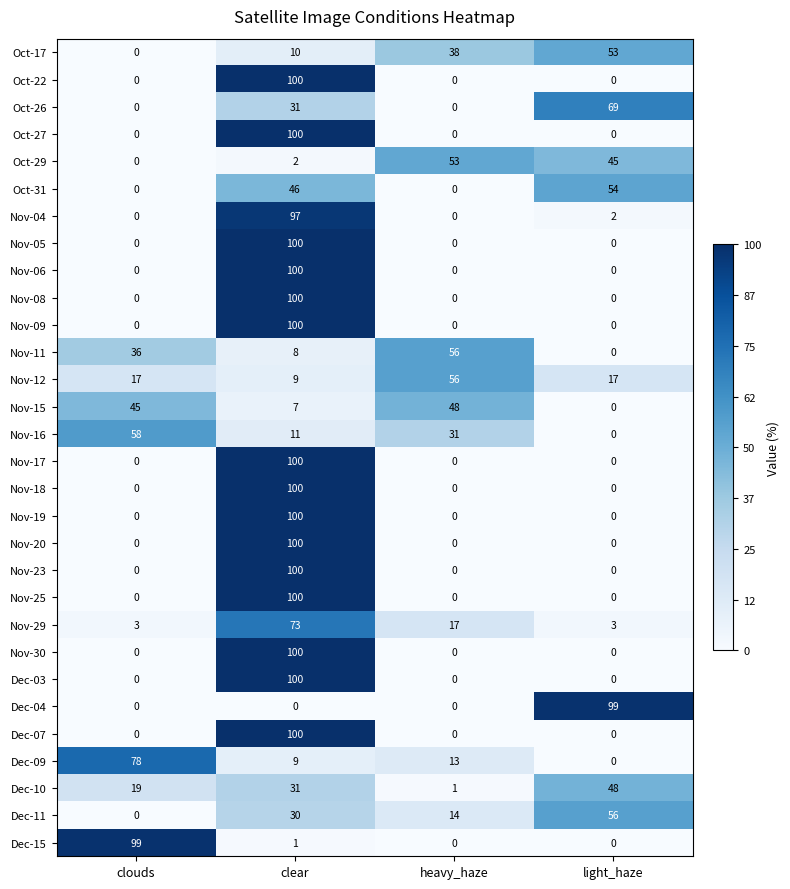

Count the Dec-11 values in the range 14 to 56.

3